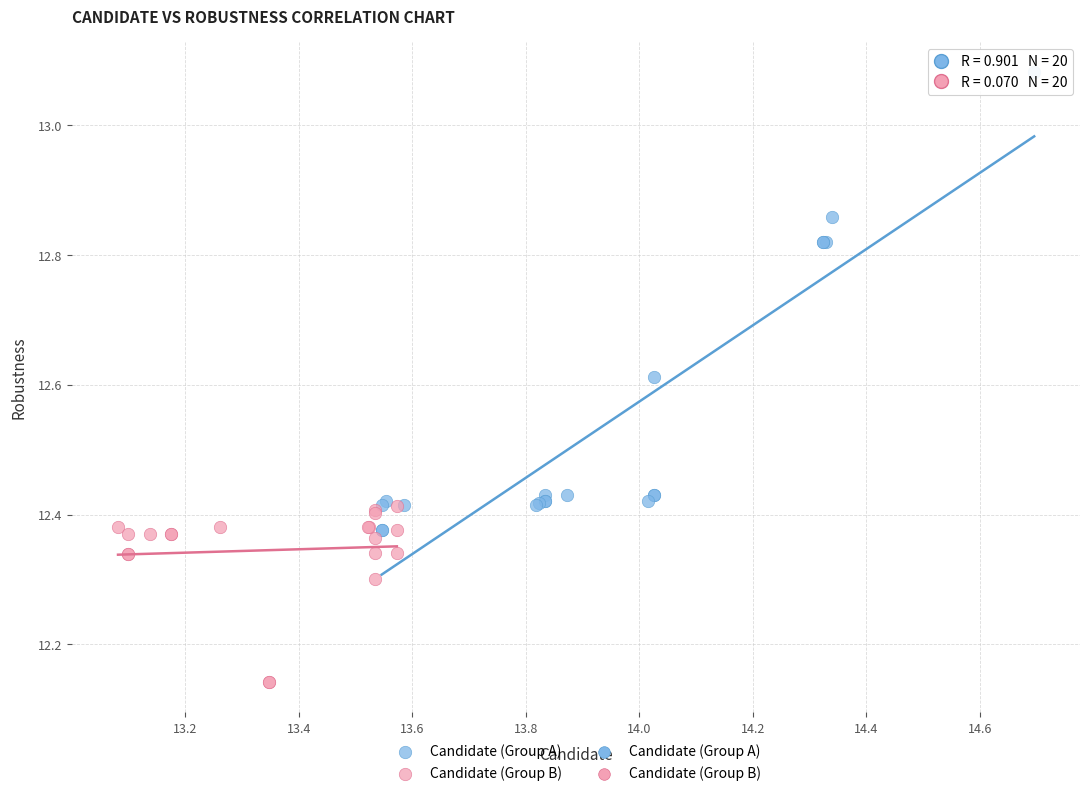

Which series reaches the maximum Y coordinate?

Candidate (Group A)